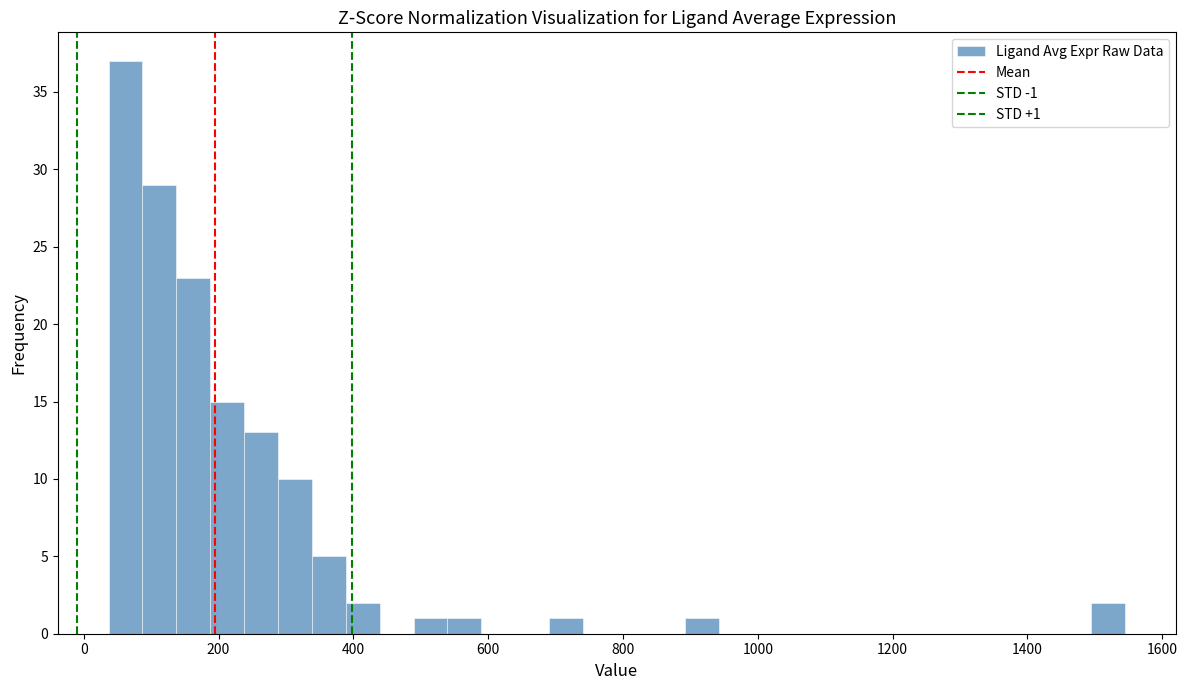

Around what value on the x-axis is the tallest bar? Give the approximate position of its centre, as read against the axis.

60